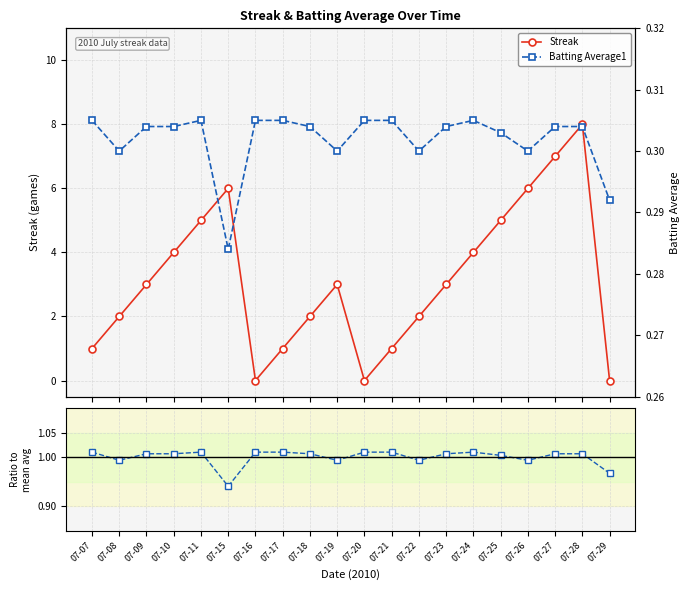

How many series are shown in this chart?

2